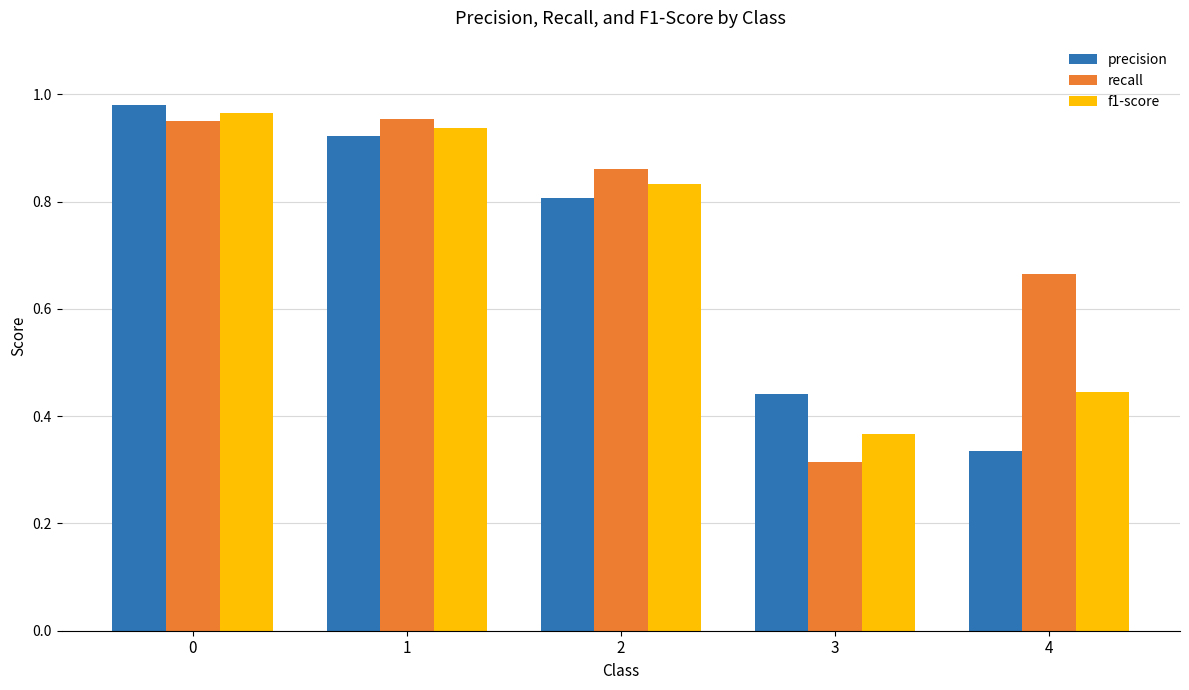

What is the sum of all recall values?

3.7